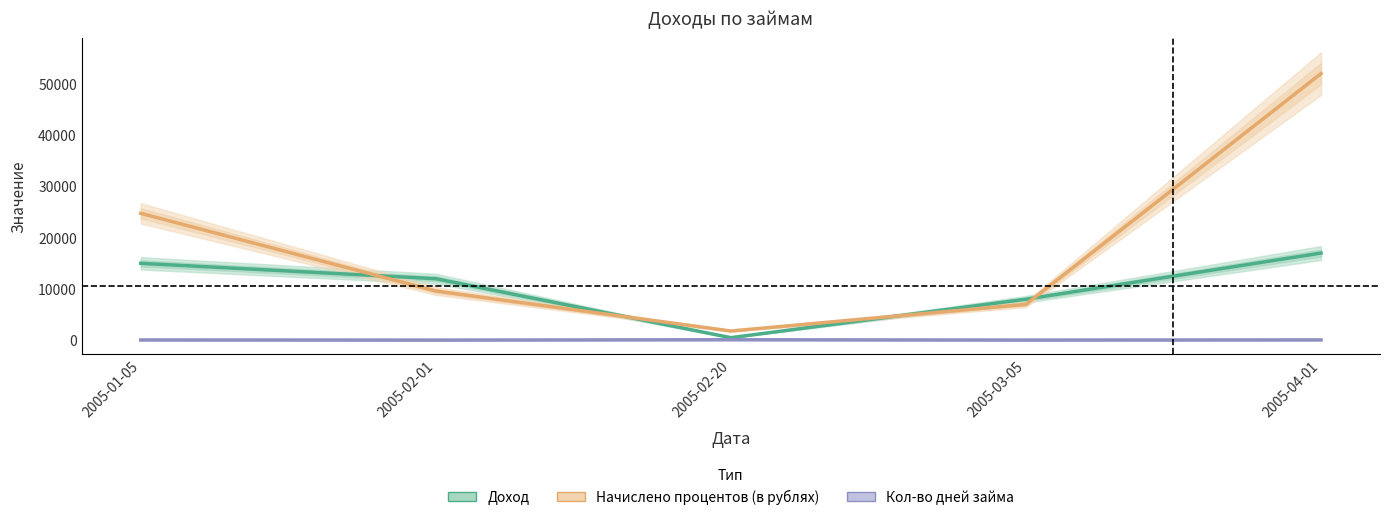

Which series ends up on top after the final intersection of Доход and Начислено процентов (в рублях)?

Начислено процентов (в рублях)